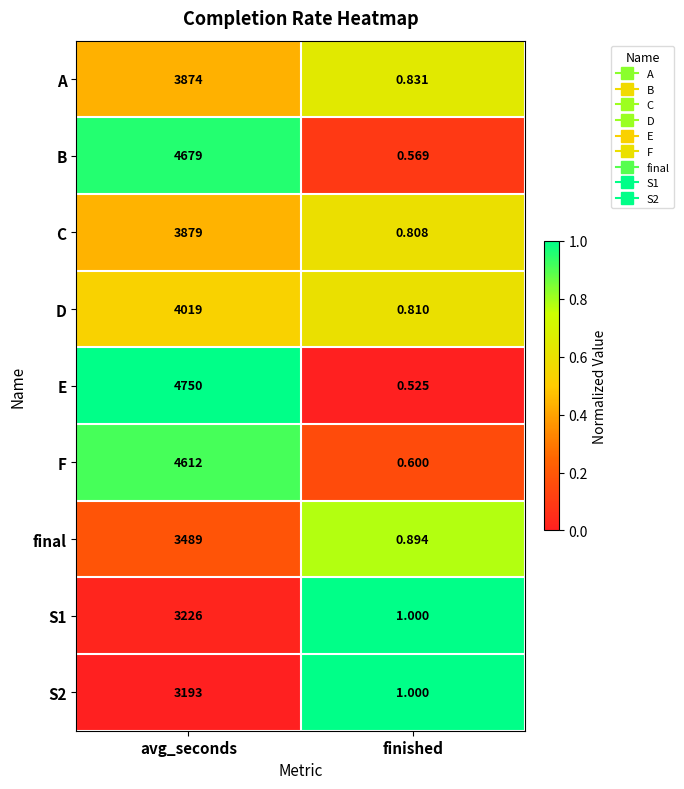

Which label corresponds to the largest value in the chart?

avg_seconds